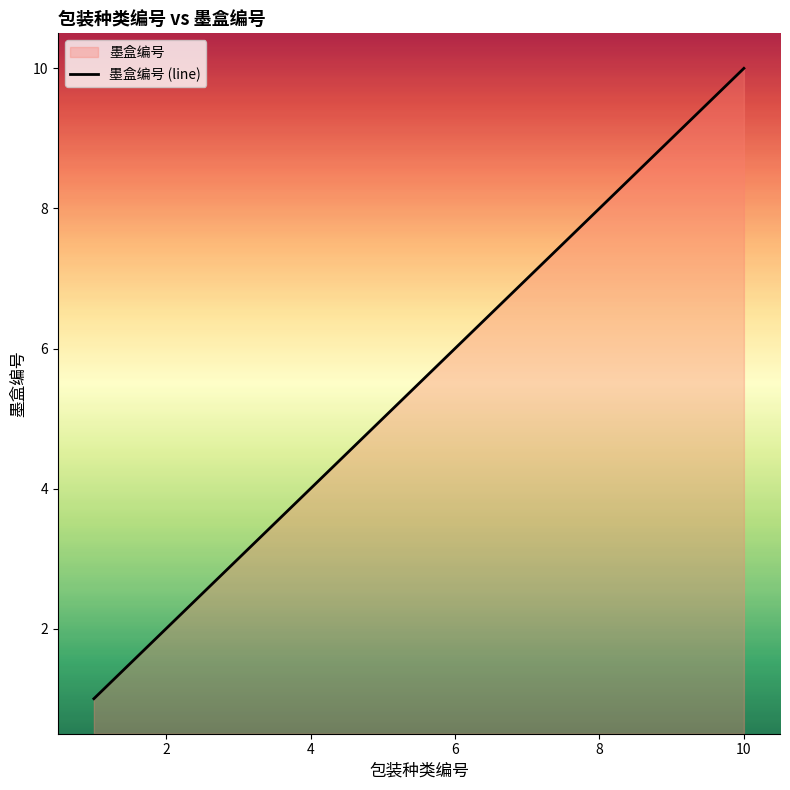

Does the chart display data point markers on the line(s)?

No